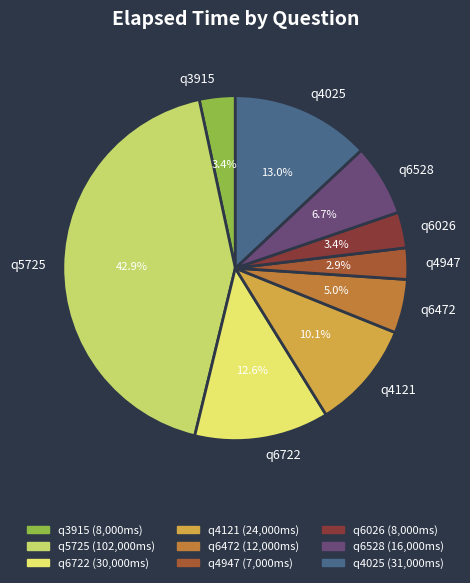

Which slice is the largest?

q5725